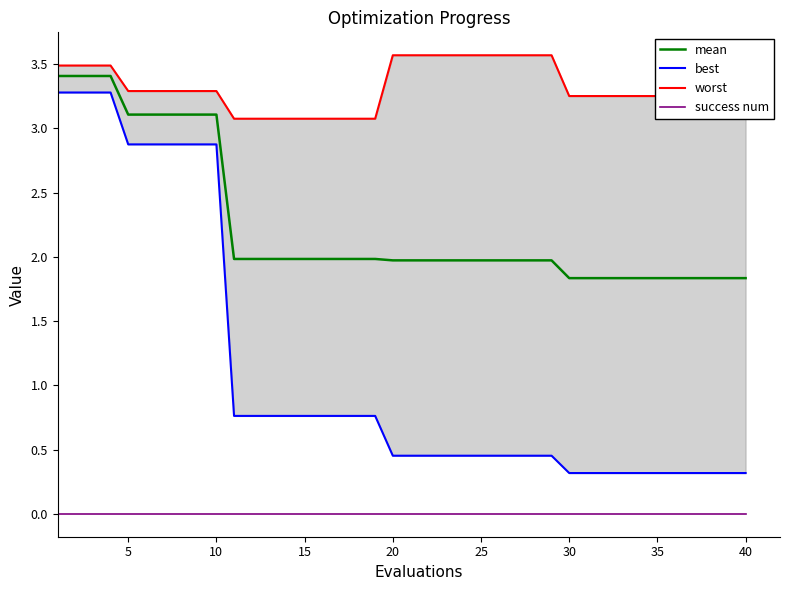

True or false: success num and mean cross at least once.

False